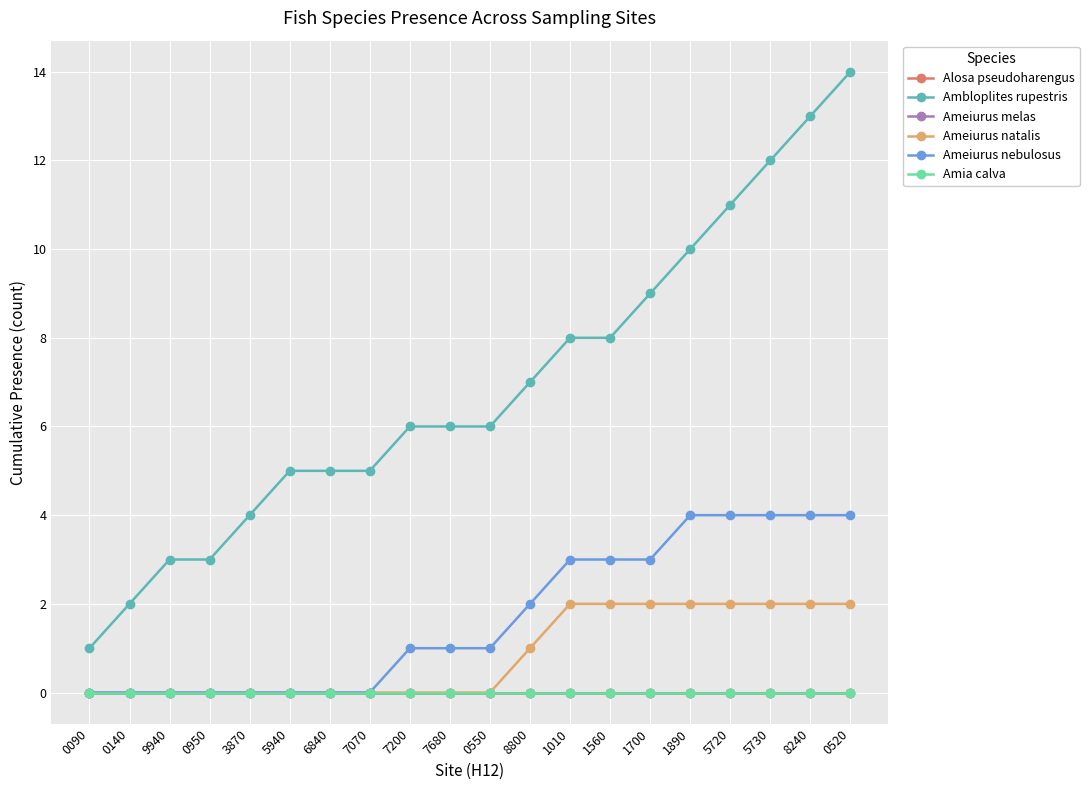

What are all the series names shown in the legend?

Alosa pseudoharengus, Ambloplites rupestris, Ameiurus melas, Ameiurus natalis, Ameiurus nebulosus, Amia calva